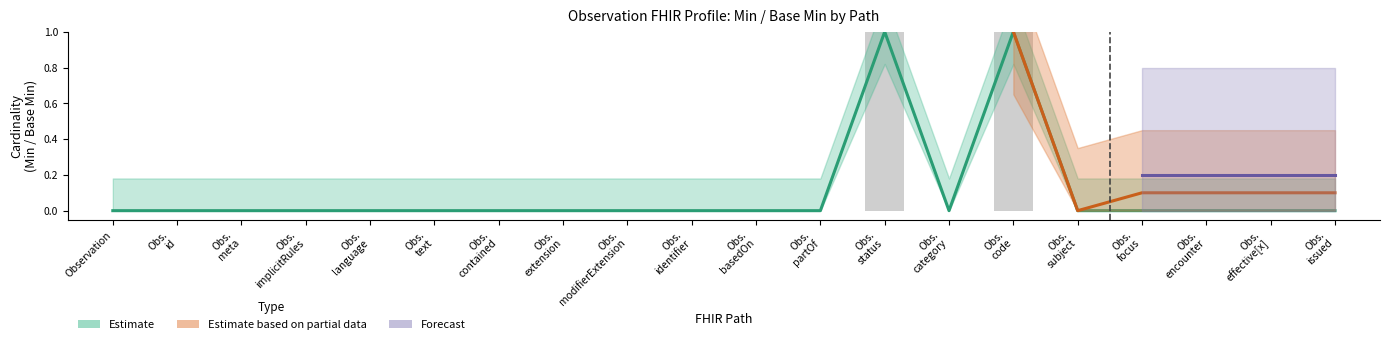

The value of Estimate at Obs. partOf is 0. True or false?

False